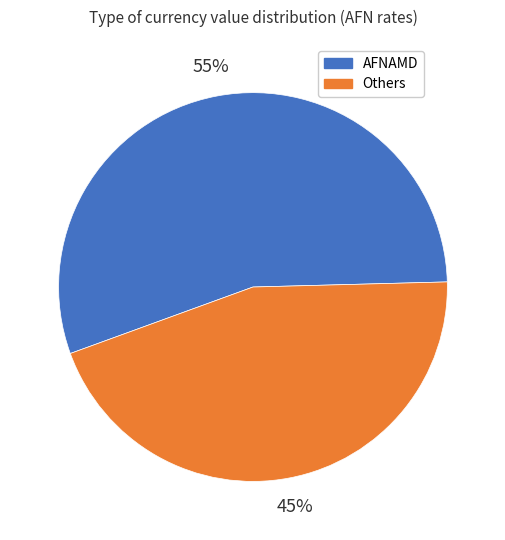

To the nearest percent, what is the difference between the largest and smallest slice percentages?

10%